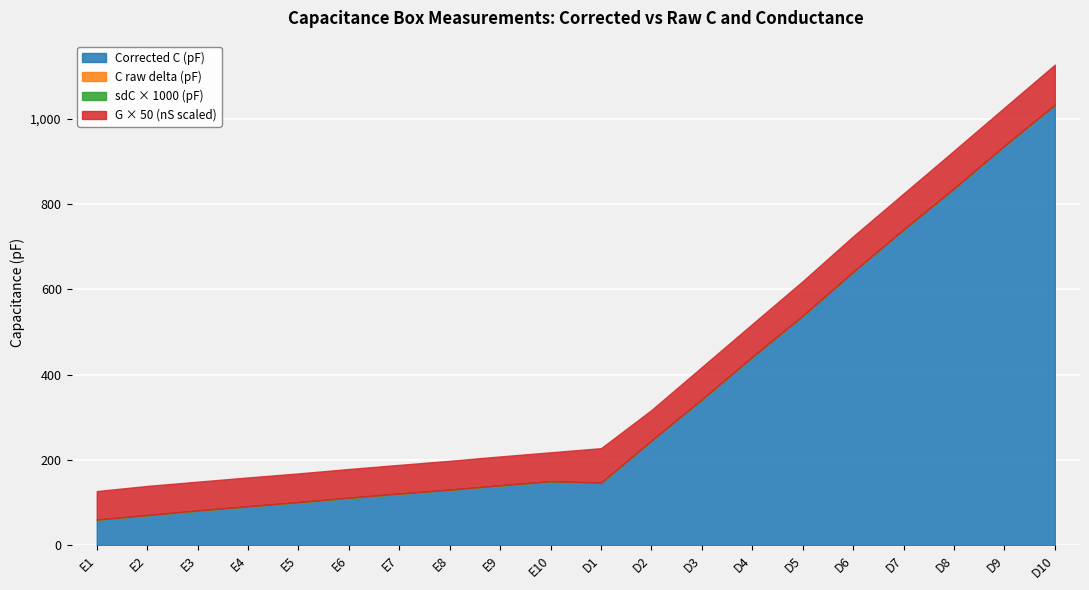

What is the lowest value of the Corrected C (pF) series?

59.7